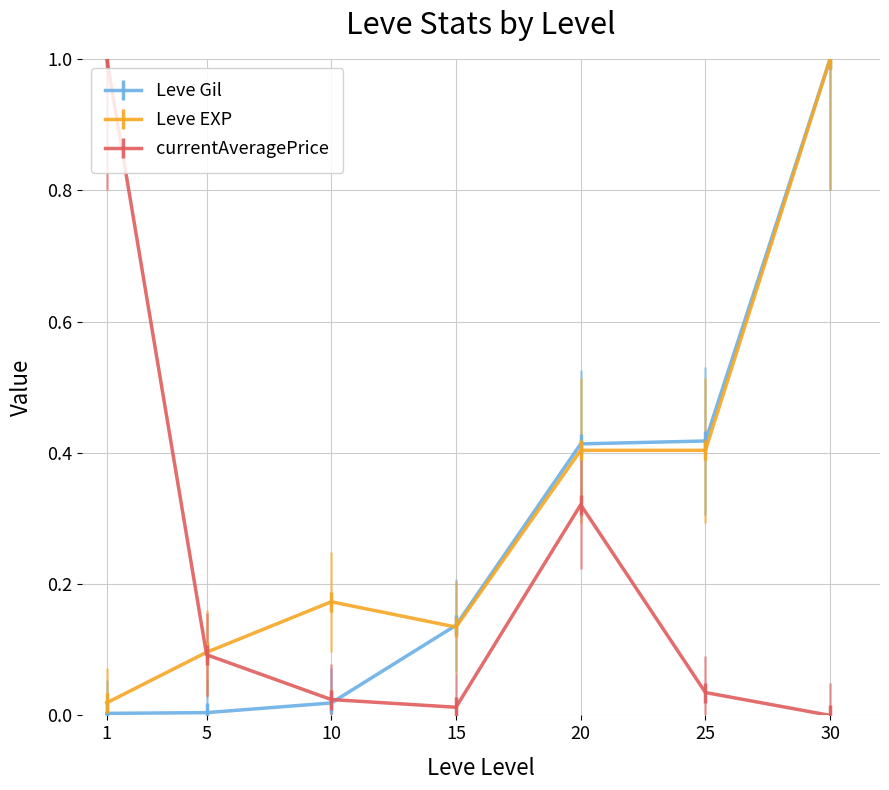

True or false: currentAveragePrice has more than 0 points higher than both neighbors.

True